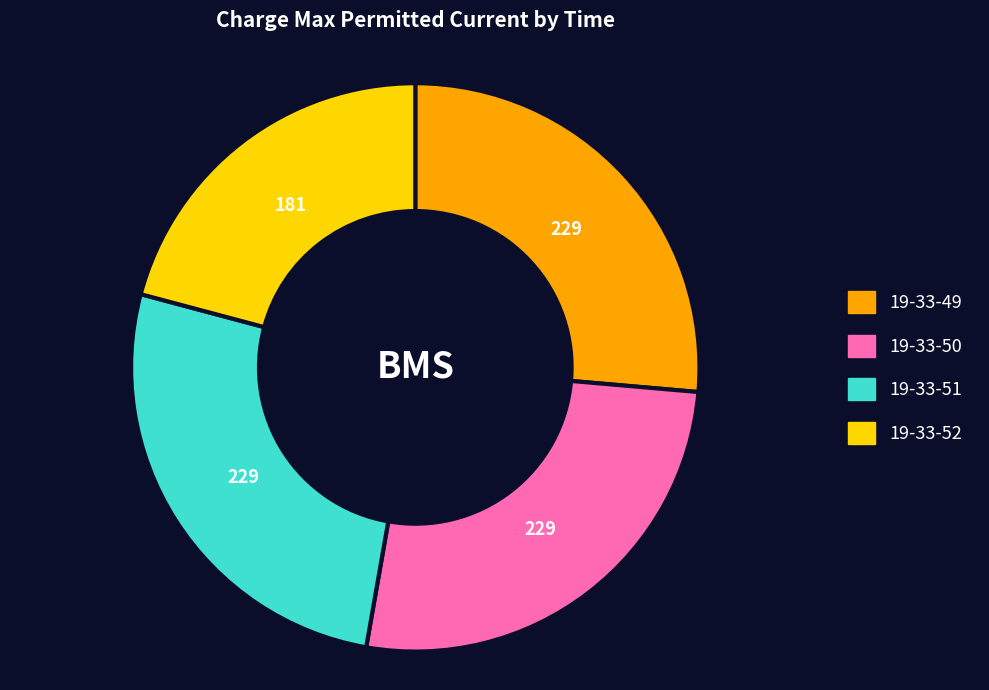

Do 19-33-51 and 19-33-52 together represent more than half of the pie?

No